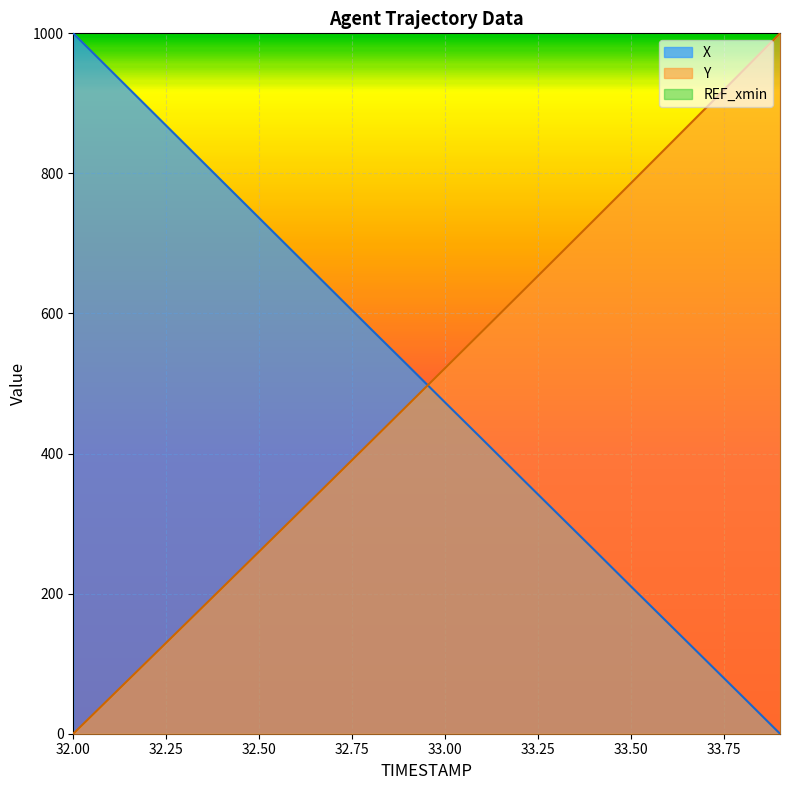

At which category is the sum across all series the highest?

32.0